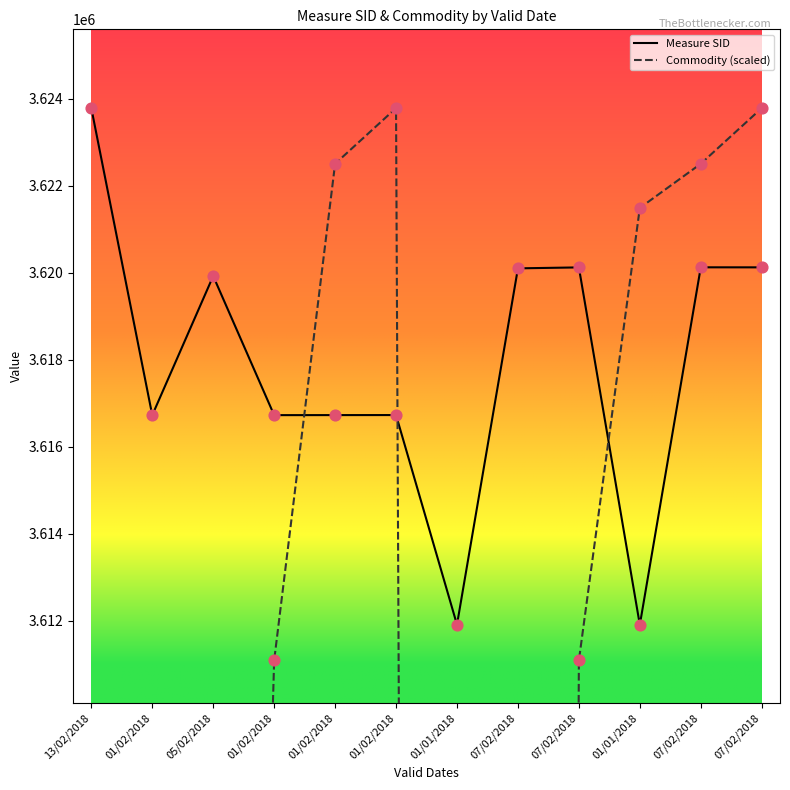

What is the total value across all series at 05/02/2018?

7182119.1